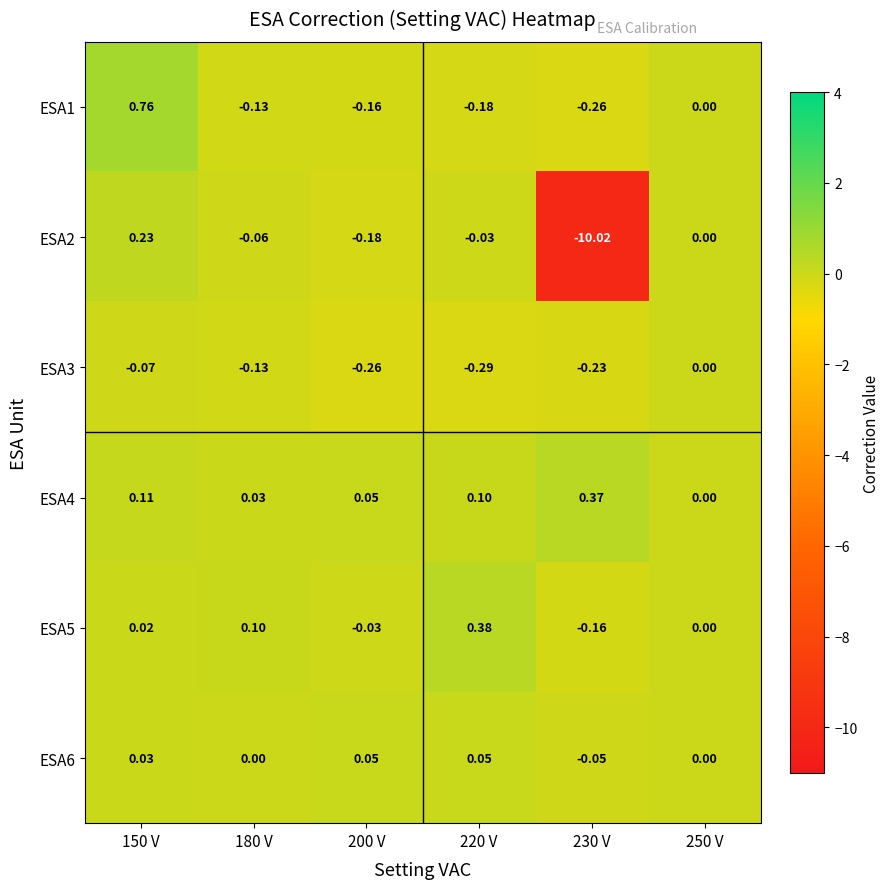

Is the value of ESA2 at 150 V greater than the value of ESA5 at 200 V?

Yes